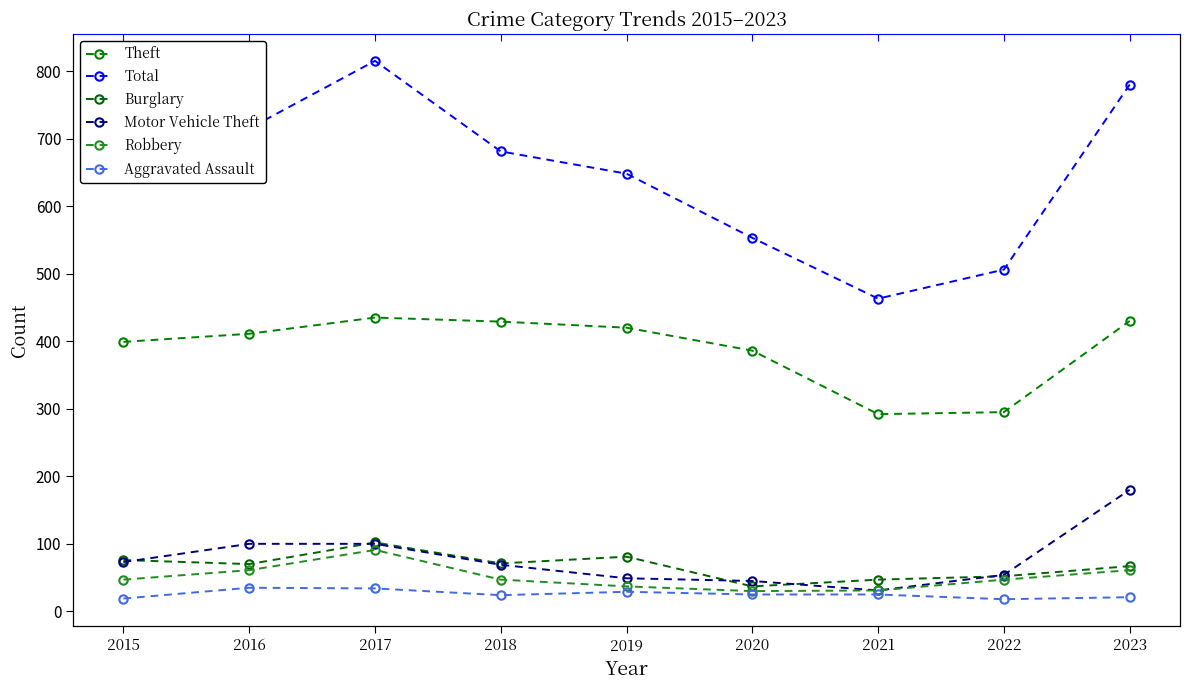

Reading left to right, transcribe all the data shown in this chart.

Theft: 399	411	435	429	420	386	292	295	430
Total: 654	715	815	681	648	553	463	506	780
Burglary: 76	70	102	71	81	37	47	52	67
Motor Vehicle Theft: 73	100	100	69	49	45	31	54	180
Robbery: 47	61	91	47	37	30	31	47	61
Aggravated Assault: 19	35	34	24	29	25	25	18	21